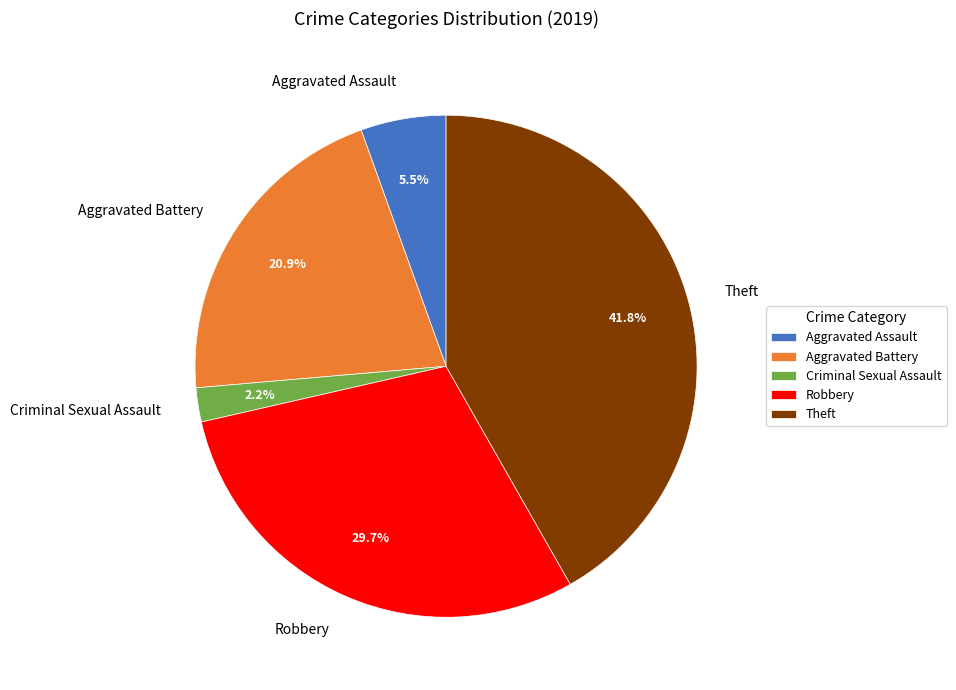

Rank the categories by value from highest to lowest.

Theft, Robbery, Aggravated Battery, Aggravated Assault, Criminal Sexual Assault